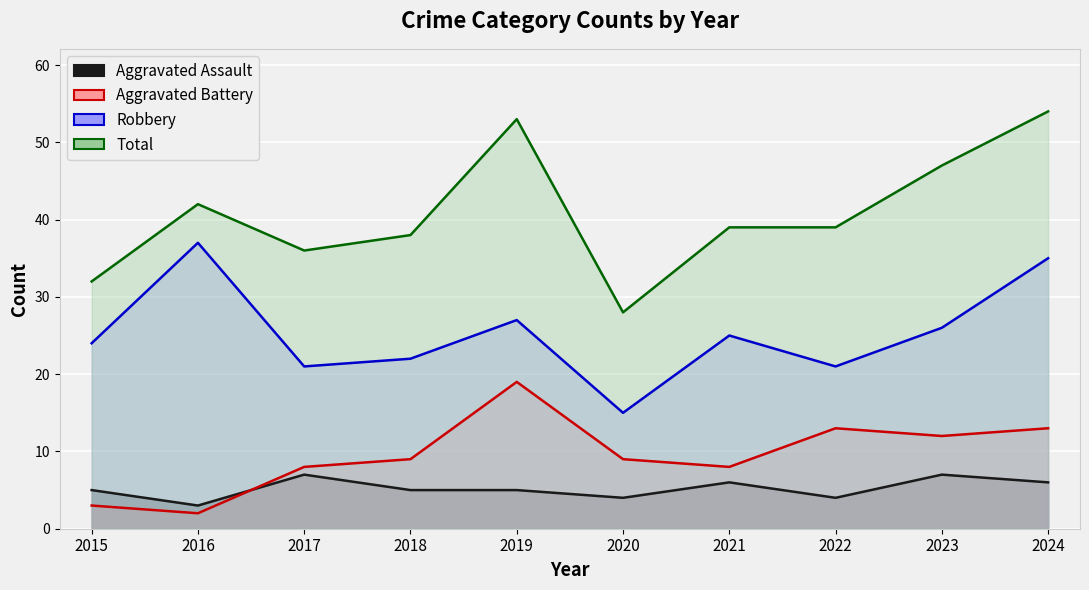

True or false: Total and Aggravated Battery intersect in this chart.

False